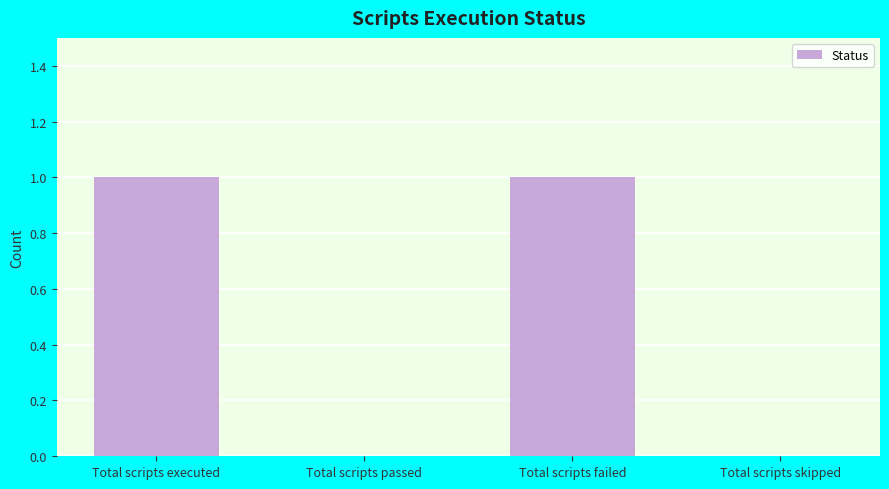

Between Total scripts passed and Total scripts failed, which is larger?

Total scripts failed